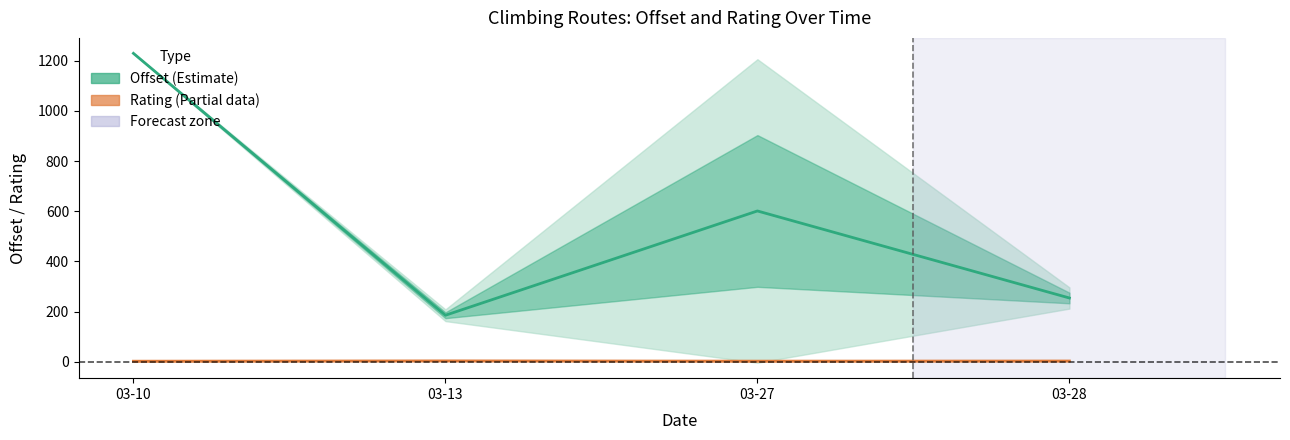

At how many categories does at least one series exceed 719?

1